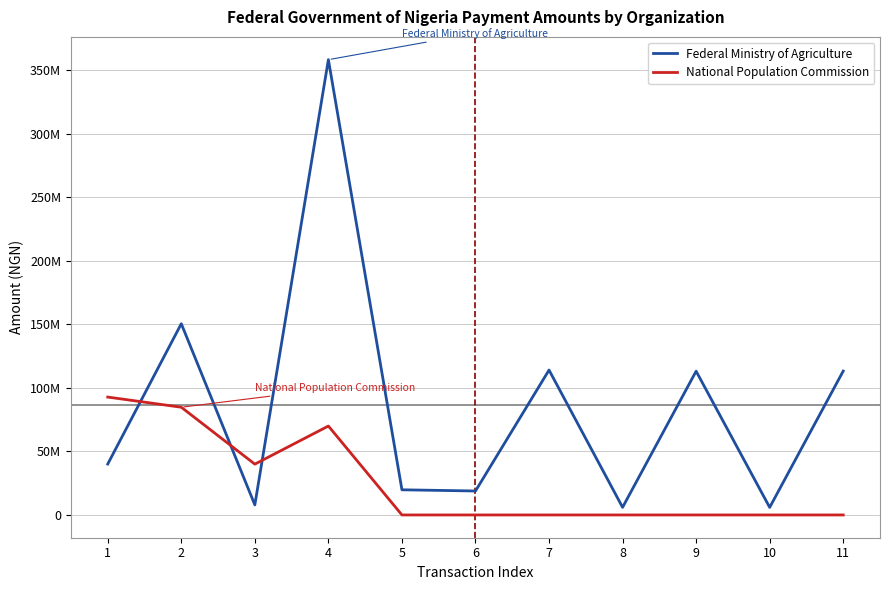

Between 11 and 10, which is larger?

11